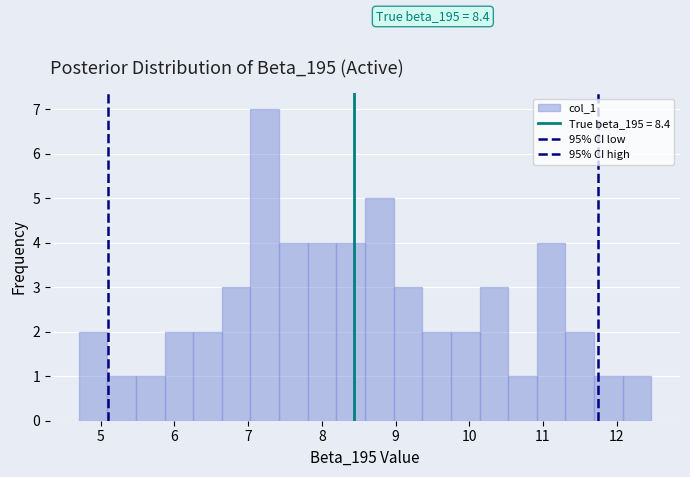

Around what value on the x-axis is the tallest bar? Give the approximate position of its centre, as read against the axis.

7.2